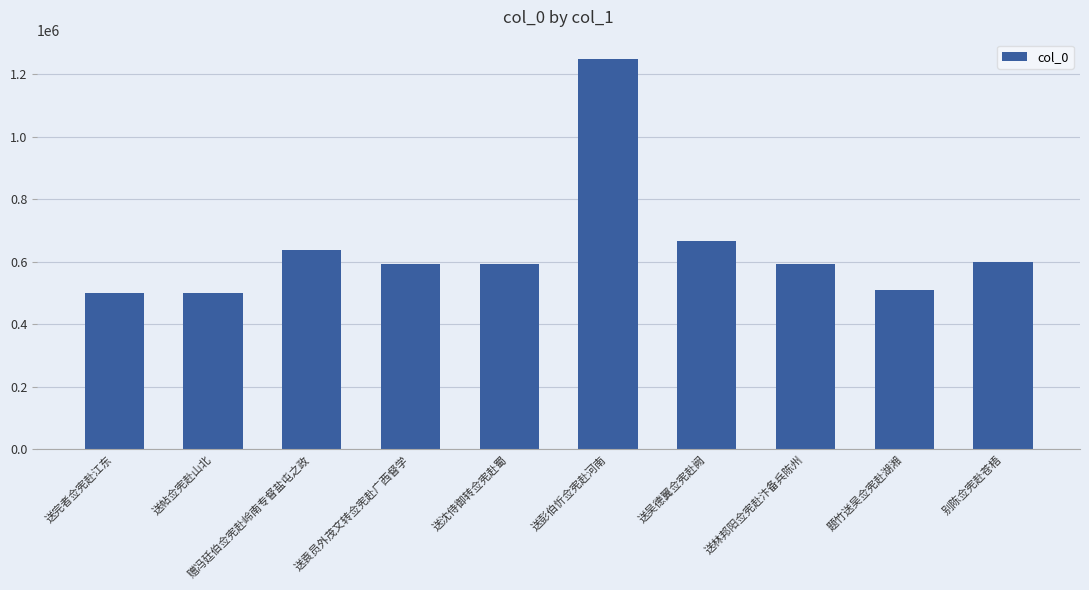

What is the minimum value shown in the chart?

501251